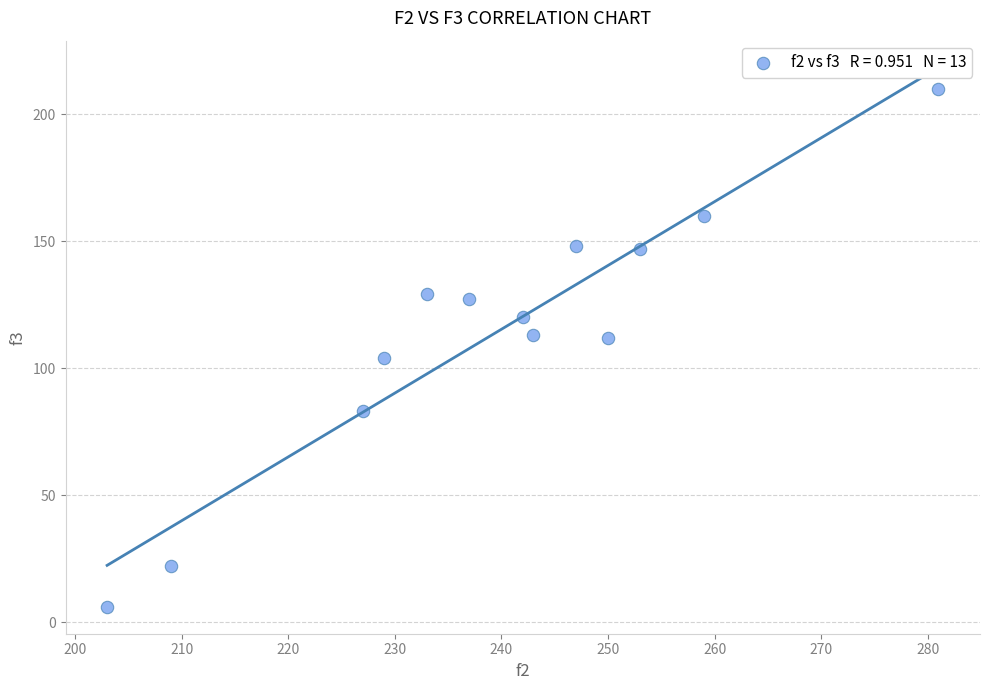

What is the range of X values (max minus min)?

78